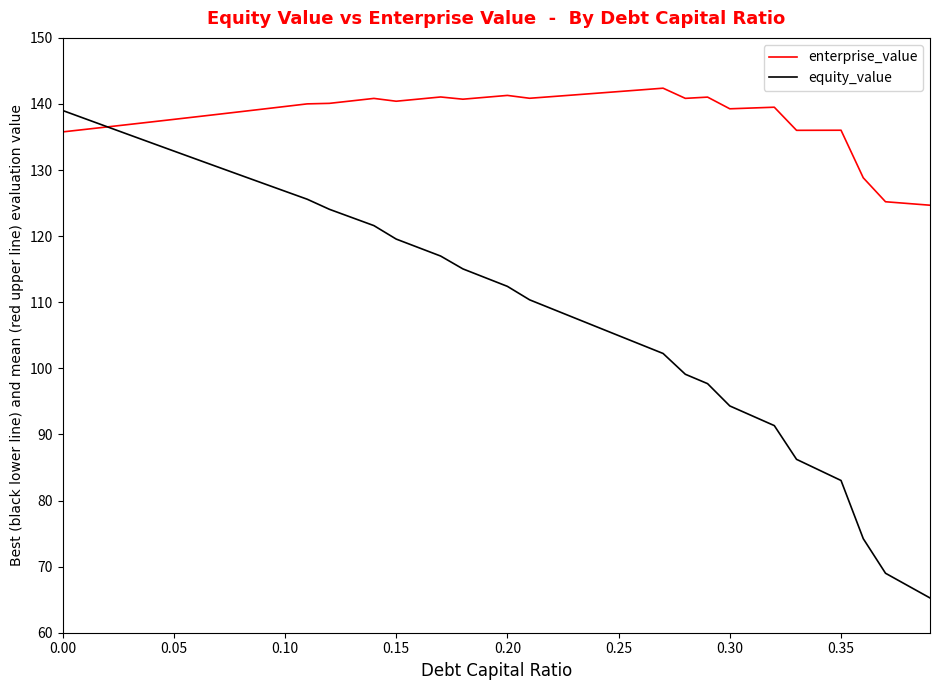

What is the sum of all equity_value values?

4400.9